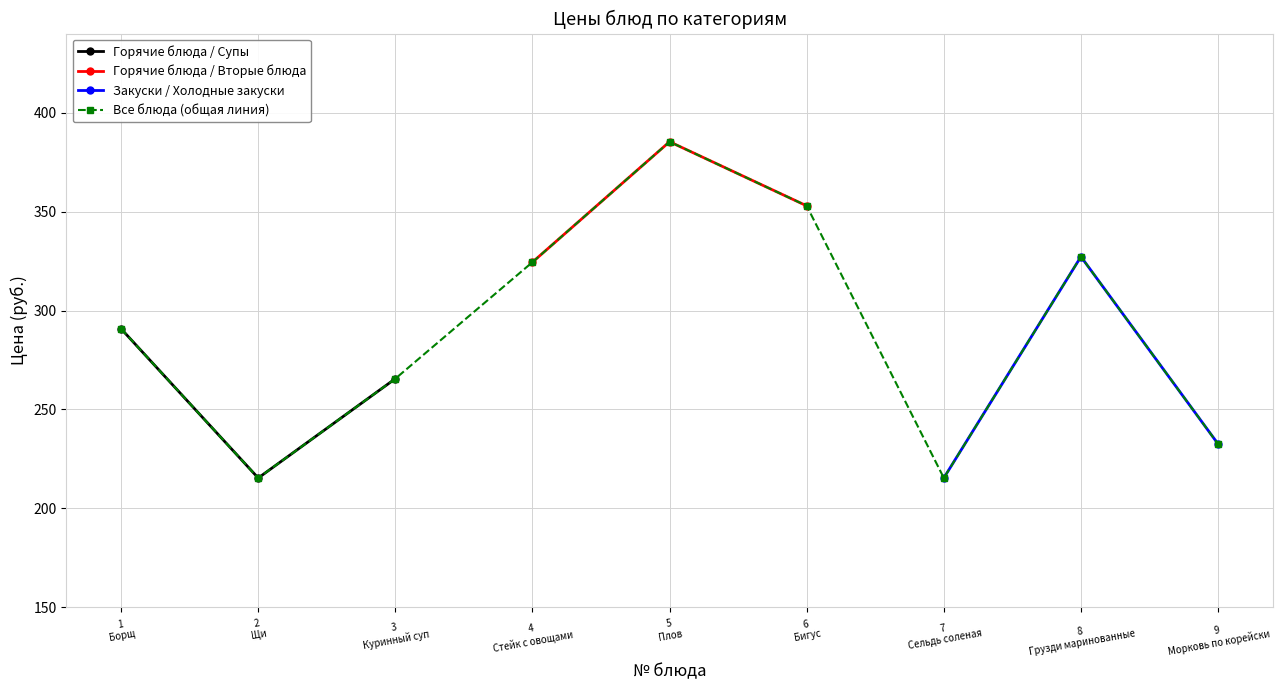

What is the value of the Горячие блюда / Супы point at the 3rd from the left?

265.6